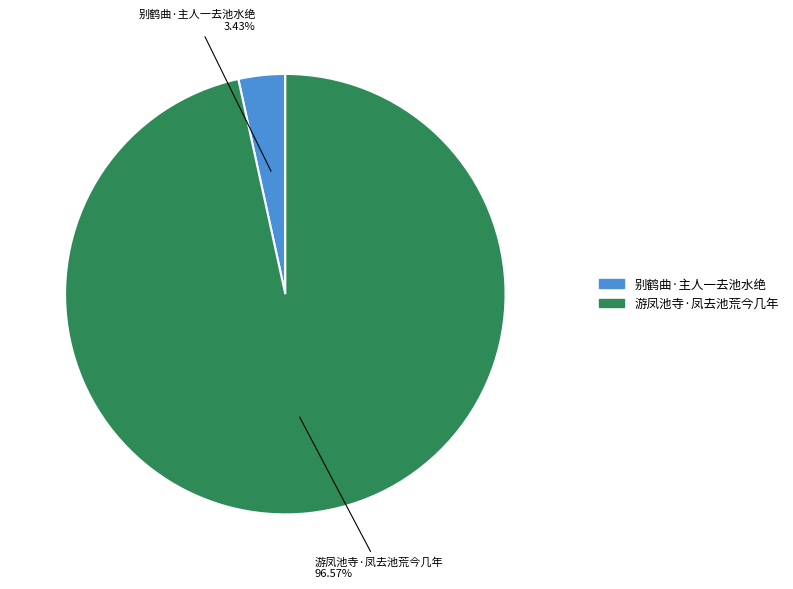

Which has a higher value, 别鹤曲·主人一去池水绝 or 游凤池寺·凤去池荒今几年?

游凤池寺·凤去池荒今几年